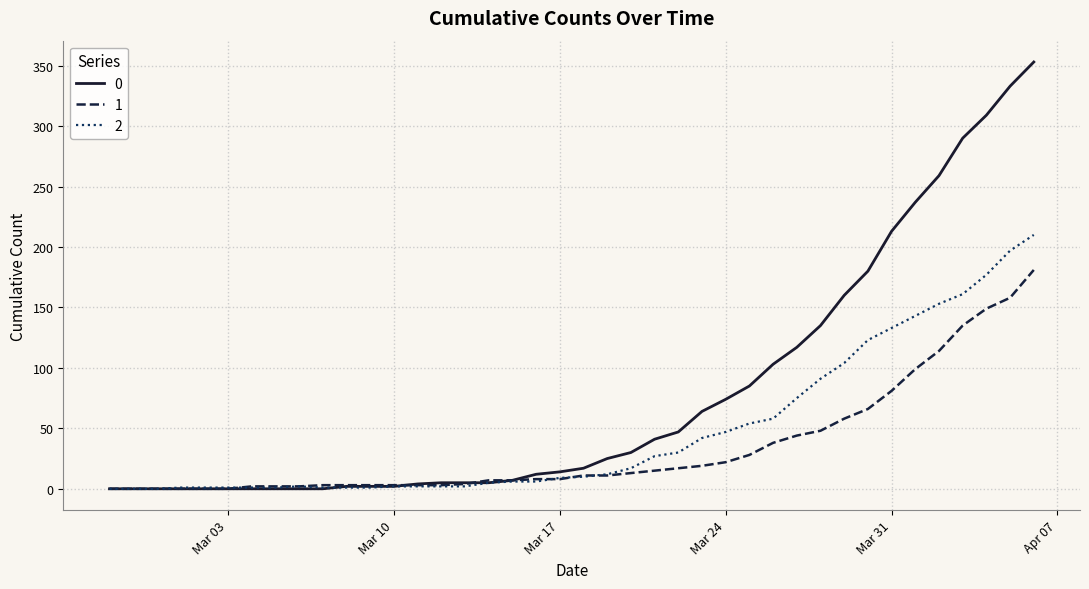

Does the chart have visible grid lines?

Yes